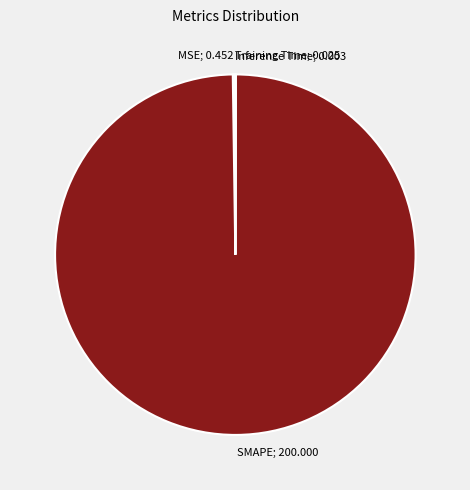

Is there any slice that represents more than half of the pie?

Yes